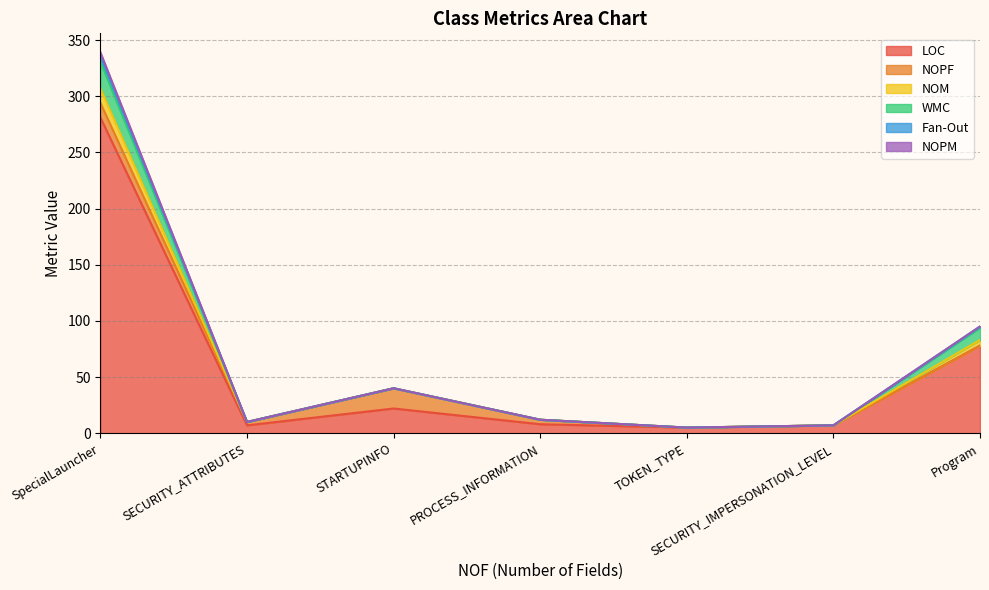

What position from the left is Program?

7